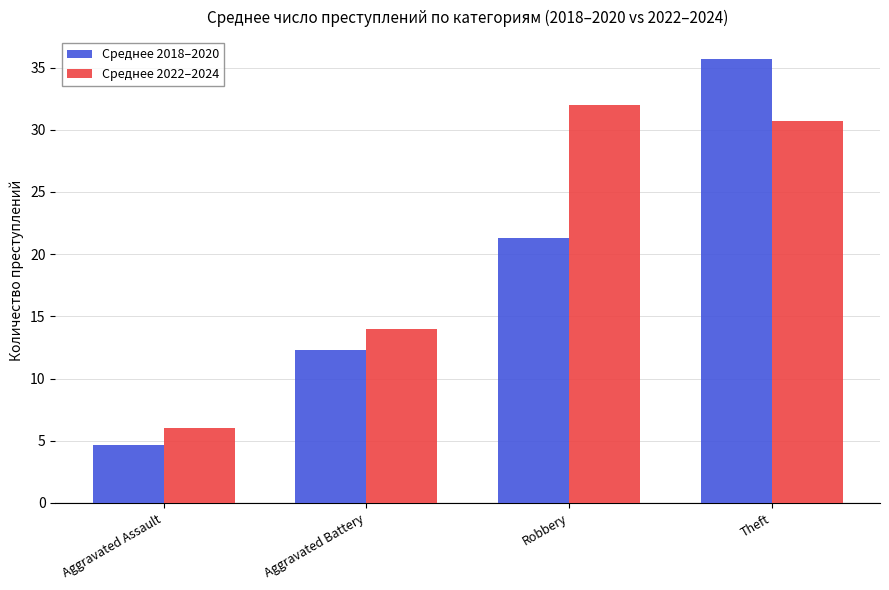

List the labels in order of Среднее 2022–2024 value, smallest first.

Aggravated Assault, Aggravated Battery, Theft, Robbery